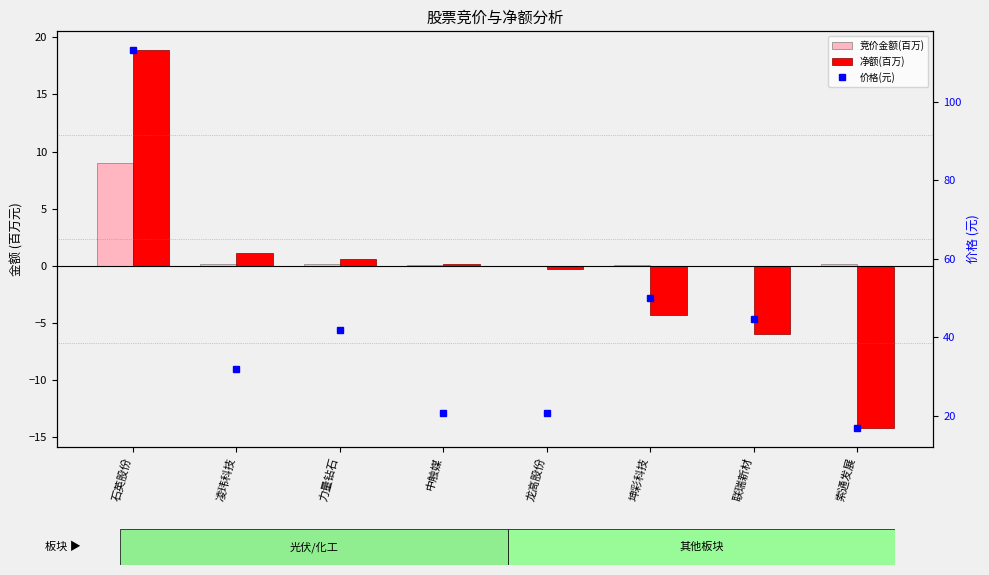

Reading left to right, transcribe all the data shown in this chart.

竞价金额(百万): 石英股份=9.0	凌玮科技=0.1	力量钻石=0.2	中触媒=0.0	龙高股份=0.0	坤彩科技=0.1	联瑞新材=0.0	索通发展=0.1
净额(百万): 石英股份=18.9	凌玮科技=1.1	力量钻石=0.6	中触媒=0.2	龙高股份=-0.3	坤彩科技=-4.4	联瑞新材=-6.0	索通发展=-14.2
价格(元): 石英股份=113.2	凌玮科技=32.0	力量钻石=41.8	中触媒=20.7	龙高股份=20.6	坤彩科技=50.1	联瑞新材=44.8	索通发展=17.0